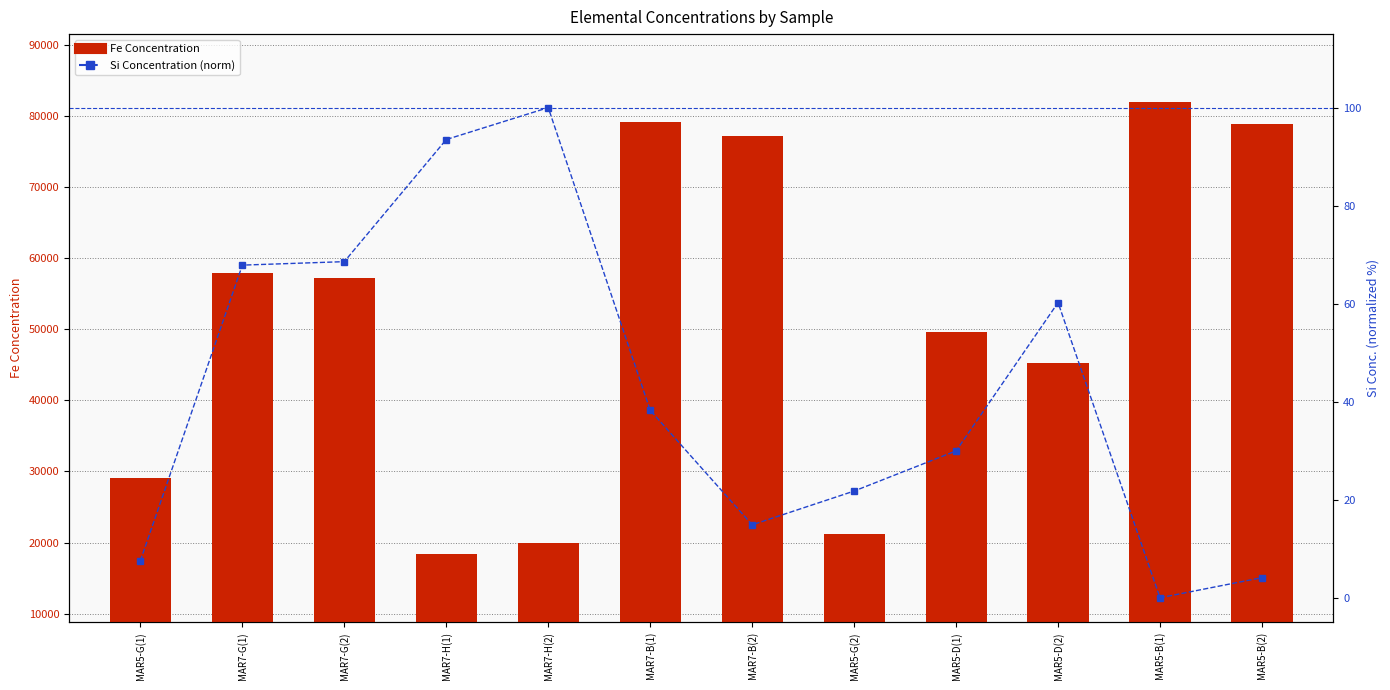

How many data points does each series have?

12